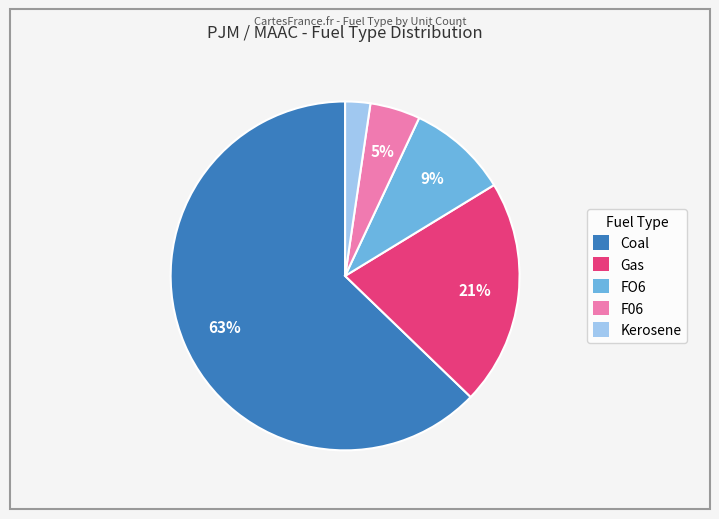

Which category has the smallest portion of the pie?

Kerosene